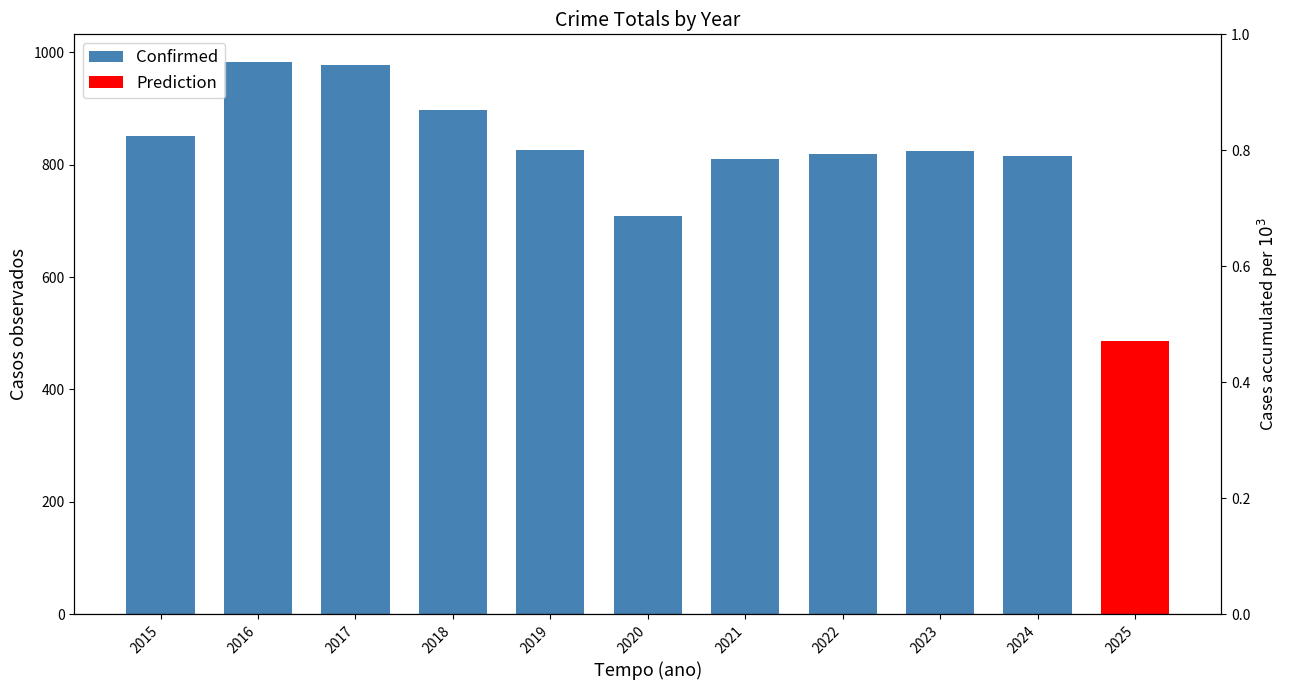

The chart shows a value of 1176 at 2024. True or false?

False